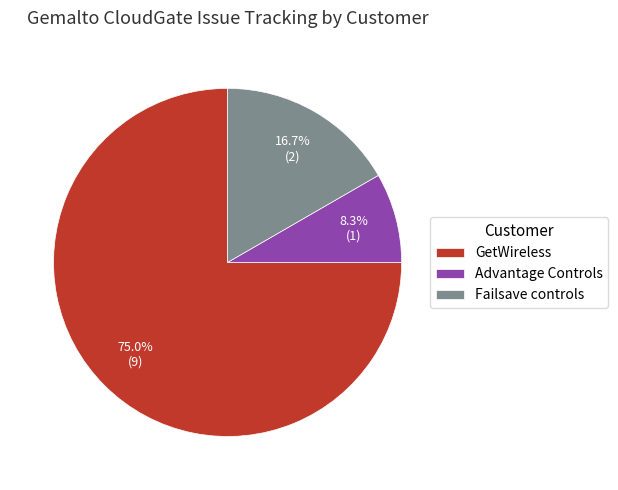

Count the number of slices in the pie.

3